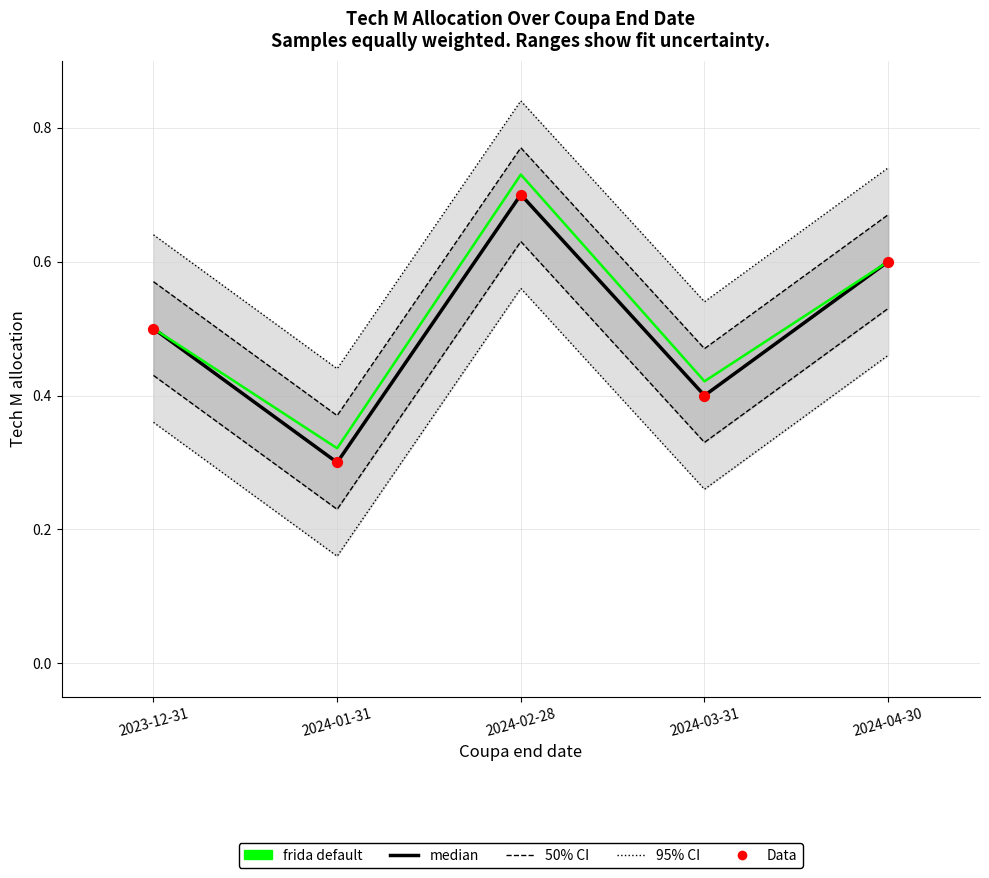

What is the total value across all series at 2023-12-31?

1.5